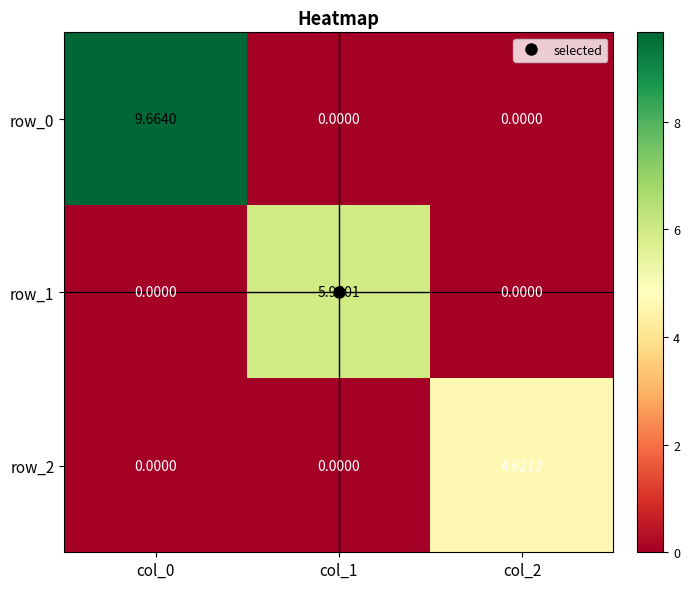

How many row_2 values are between 0 and 4?

2